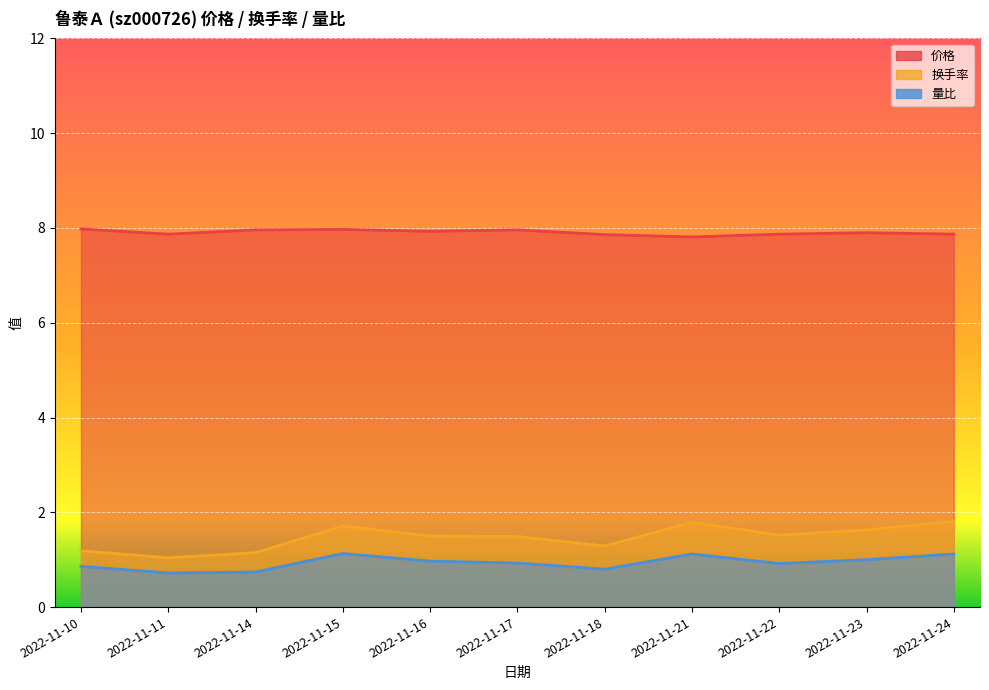

What is the value of the 价格 point at the 11th from the left?

7.9